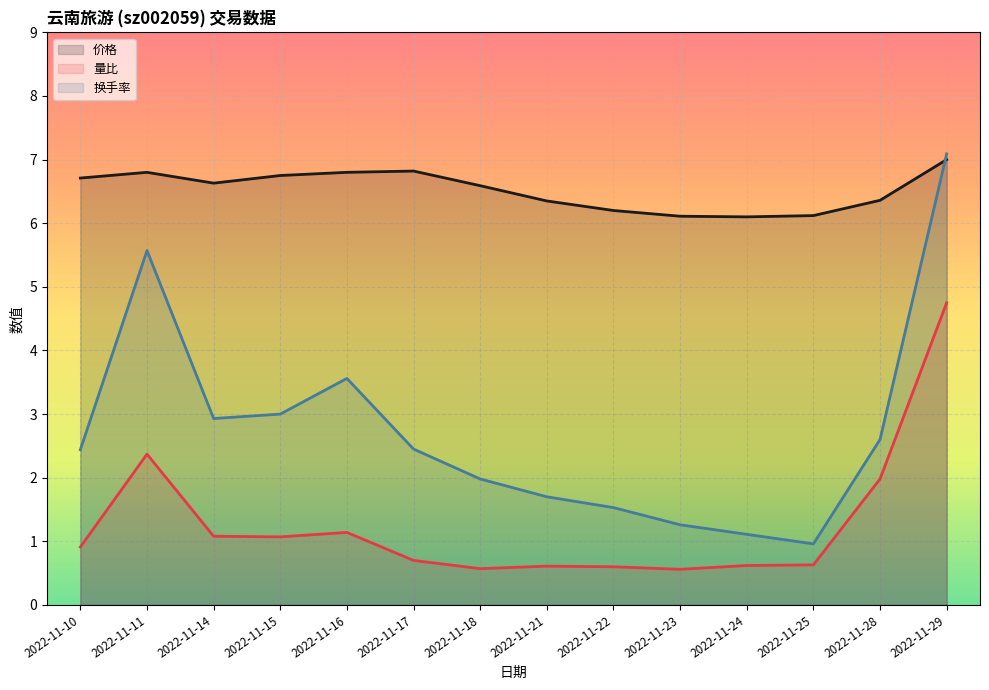

What is the value of the 量比 point at the 8th from the left?

0.6